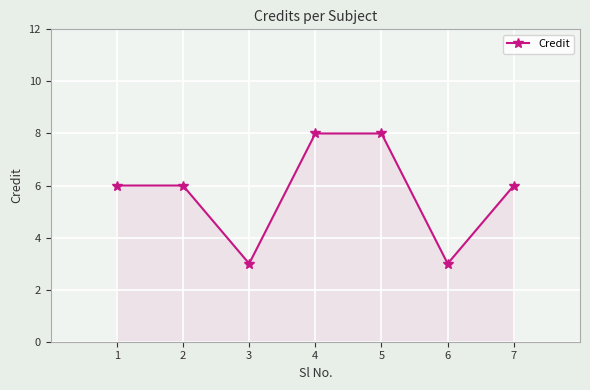

What value does the data have at 2?

6